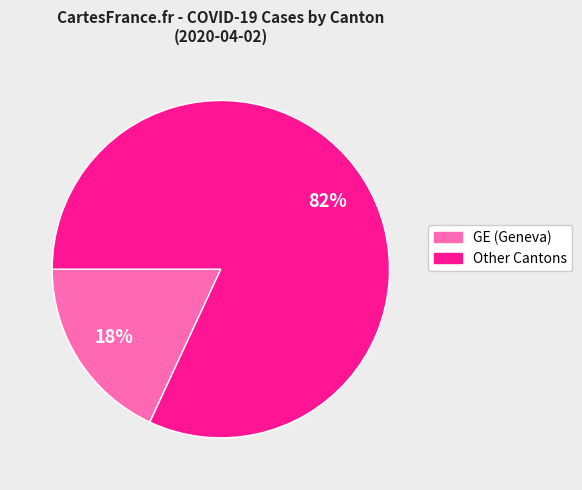

Count the number of slices in the pie.

2